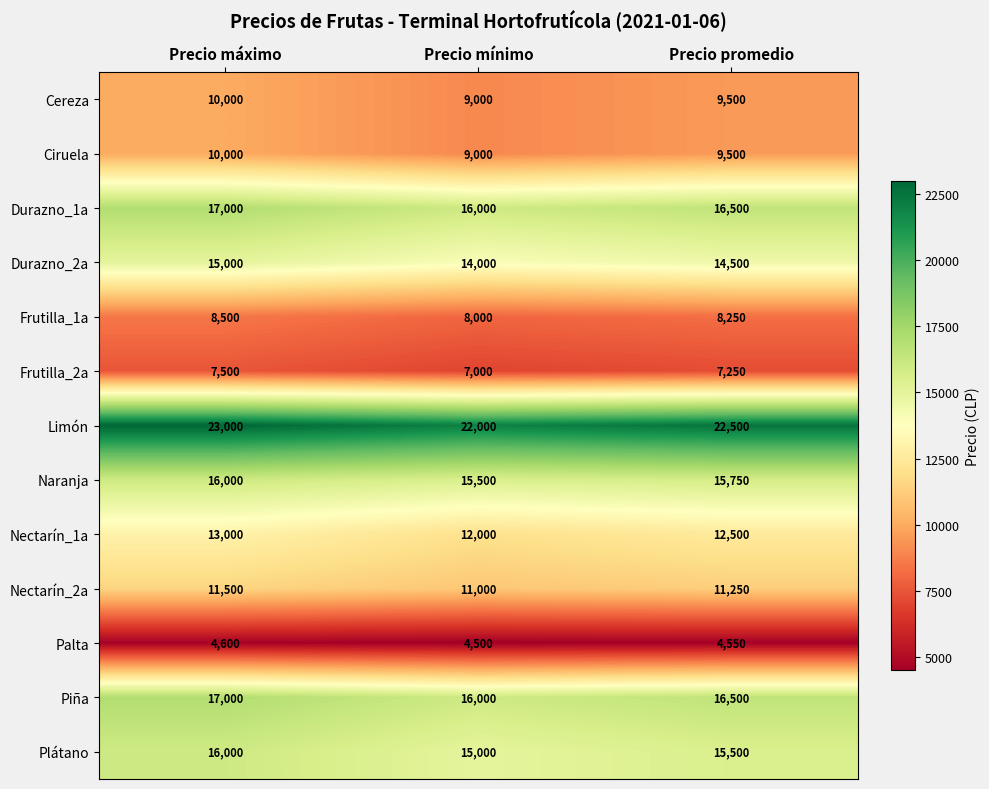

Which series has the largest total across all categories?

Limón